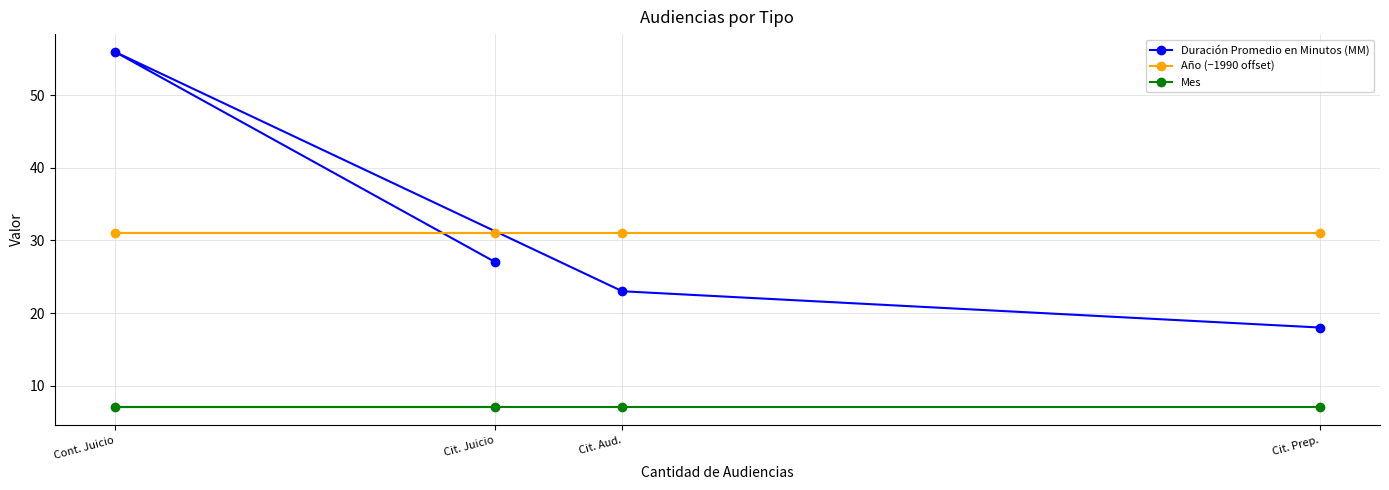

What is the greatest value displayed?

56